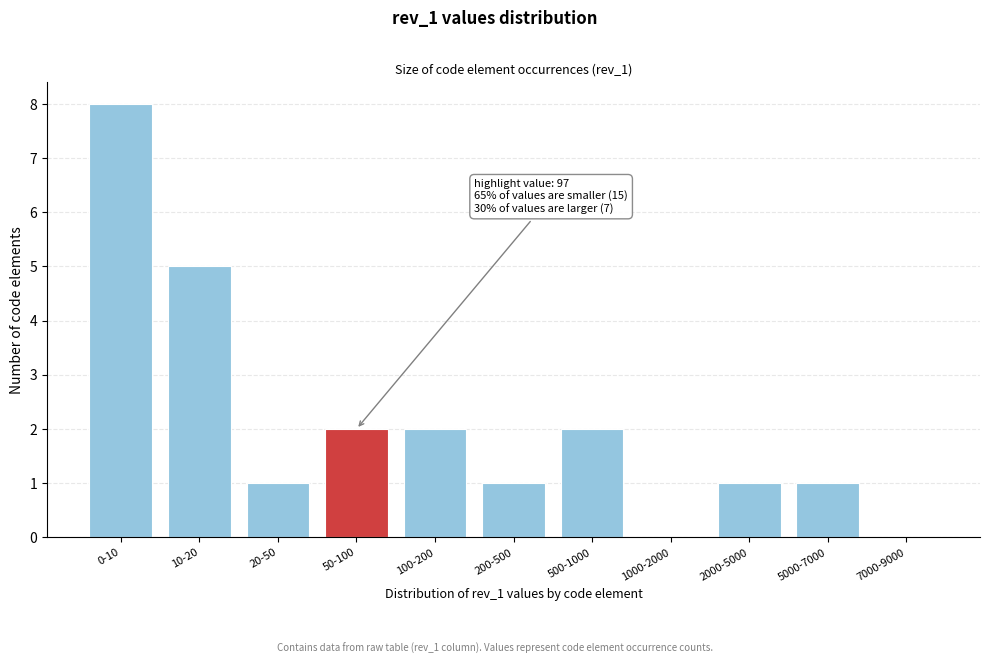

Reading left to right, what are all the values shown in this chart?

0-10=8	10-20=5	20-50=1	50-100=2	100-200=2	200-500=1	500-1000=2	1000-2000=0	2000-5000=1	5000-7000=1	7000-9000=0